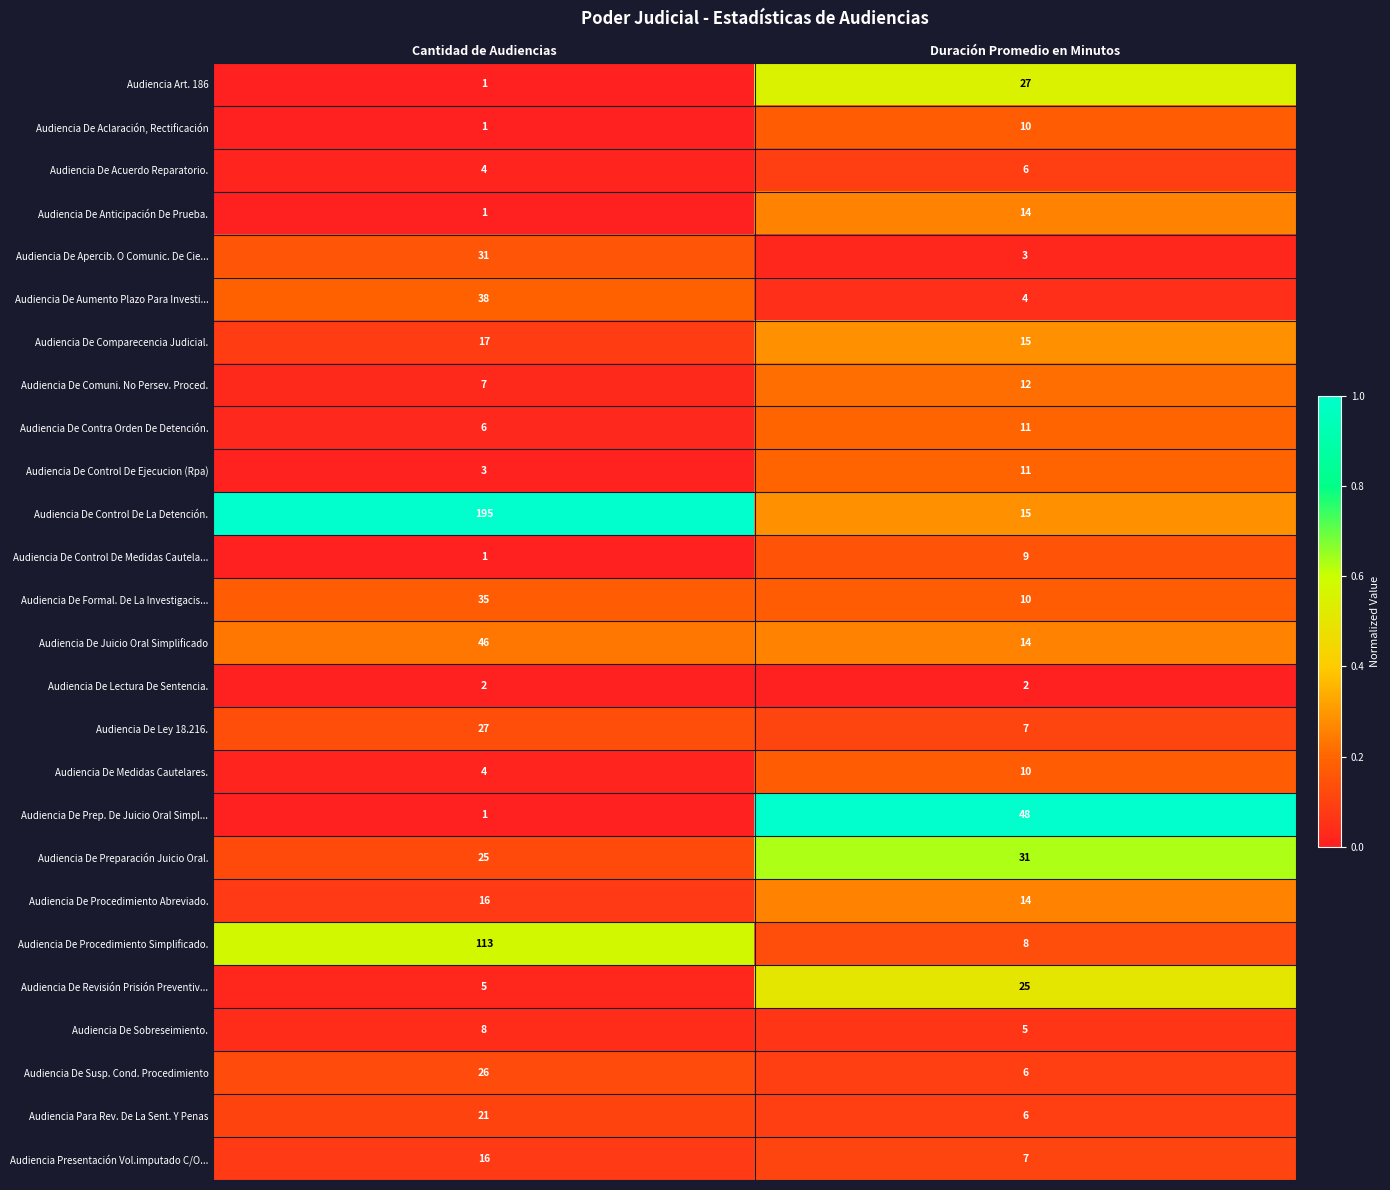

Which series changed the most between Cantidad de Audiencias and Duración Promedio en Minutos?

Audiencia De Control De La Detención.